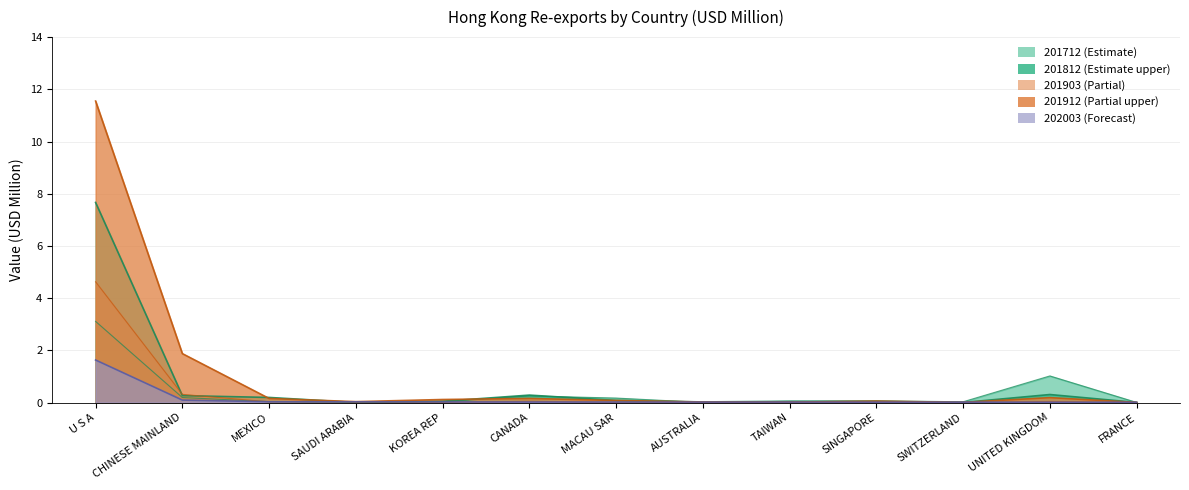

True or false: 201812 and 201903 intersect in this chart.

True